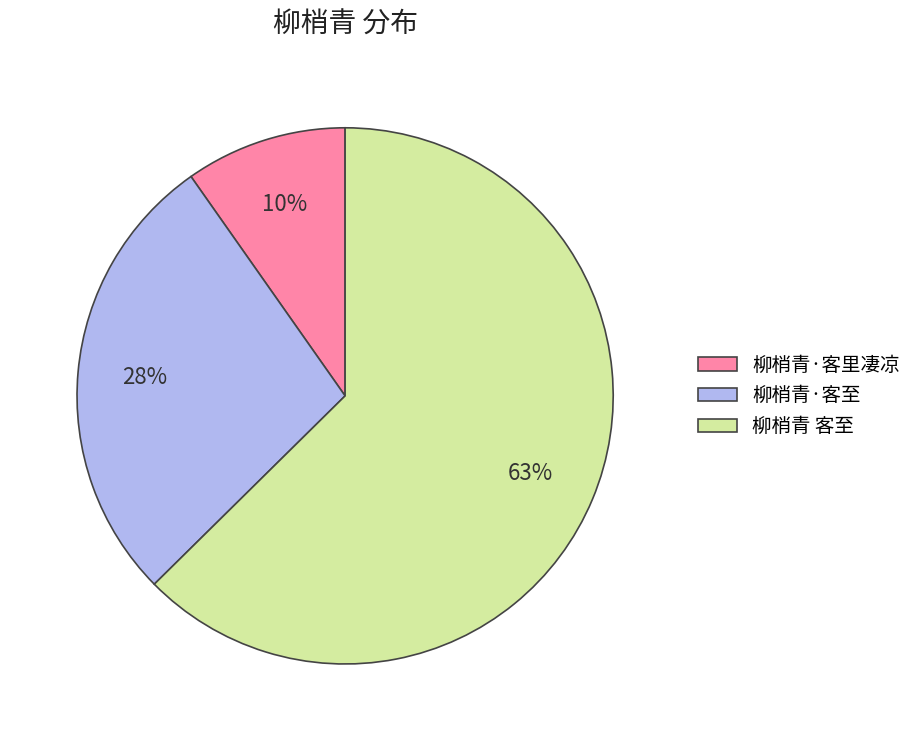

What is the smallest slice in the pie chart?

柳梢青·客里凄凉